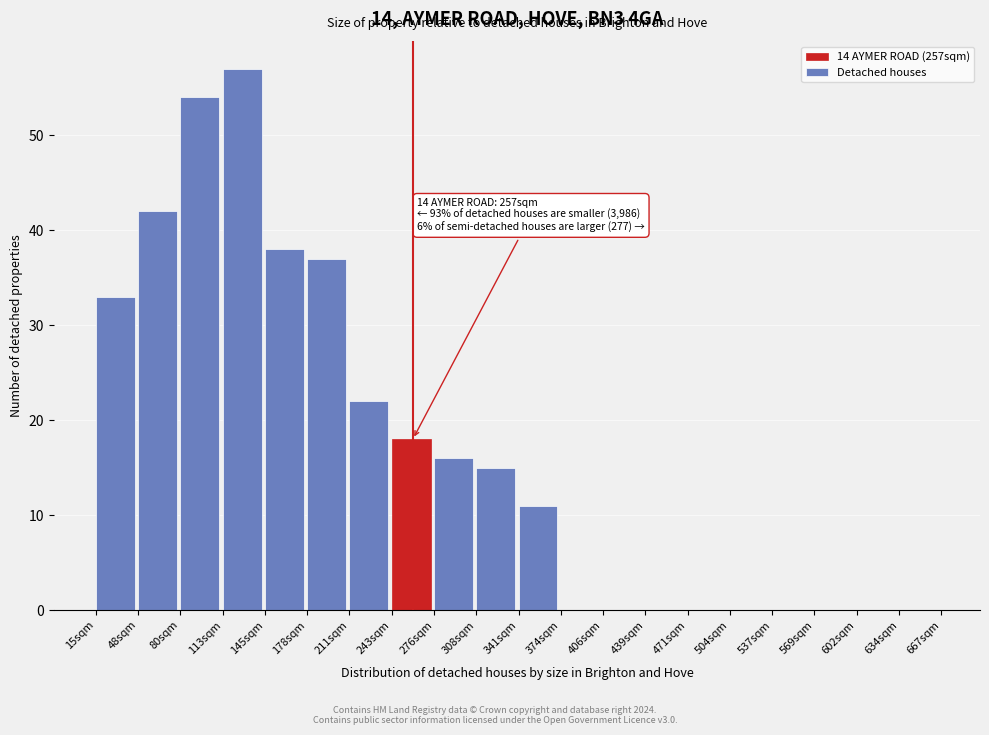

Reading left to right, extract all data points from this chart.

15sqm=33	48sqm=42	80sqm=54	113sqm=57	145sqm=38	178sqm=37	211sqm=22	243sqm=18	276sqm=16	308sqm=15	341sqm=11	374sqm=0	406sqm=0	439sqm=0	471sqm=0	504sqm=0	537sqm=0	569sqm=0	602sqm=0	634sqm=0